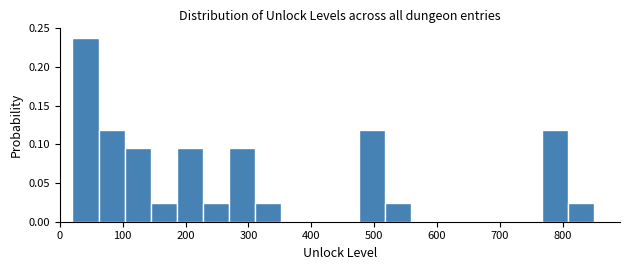

Over which range of the x-axis is the bar tallest?

20 to 60